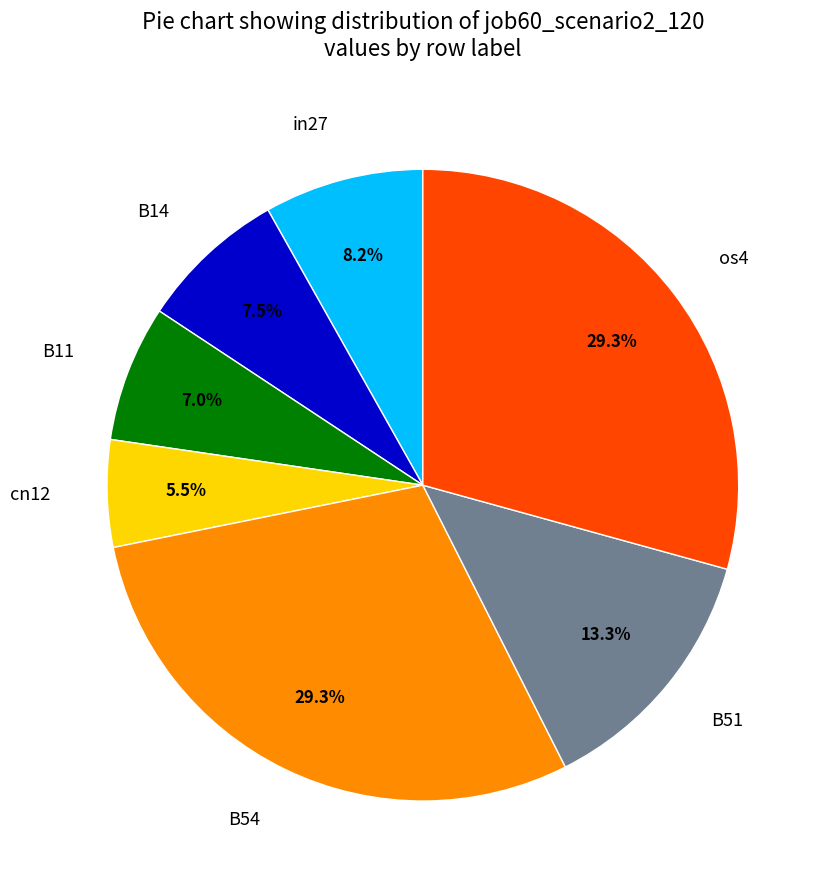

Between B11 and os4, which is larger?

os4